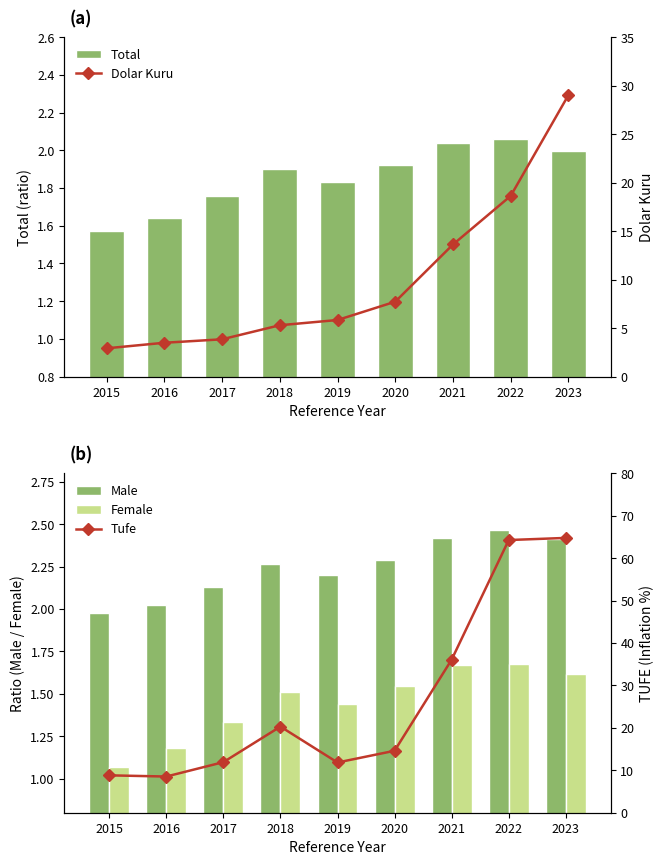

Which series has the largest total across all categories?

Tufe